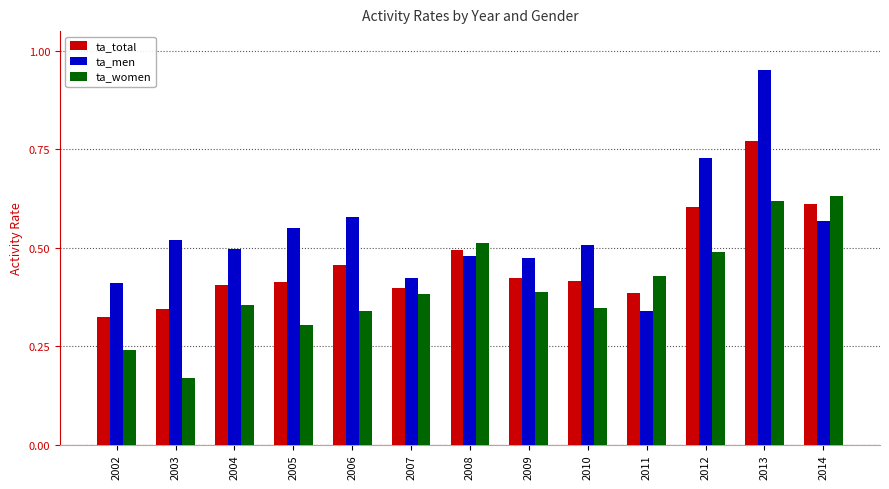

Where is ta_men nearest to the value 0?

2011